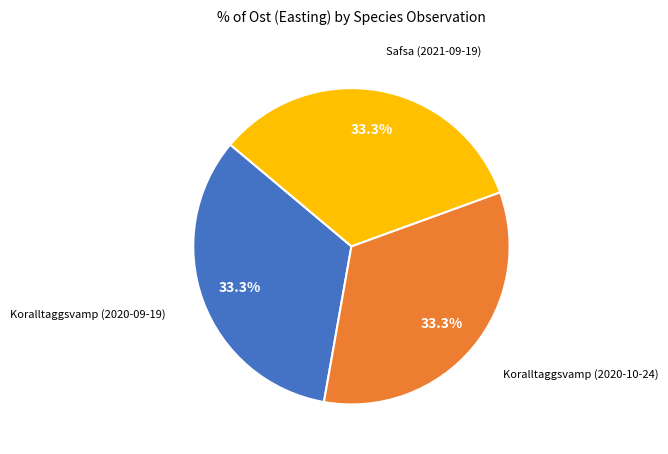

Is there a majority slice in this chart?

No